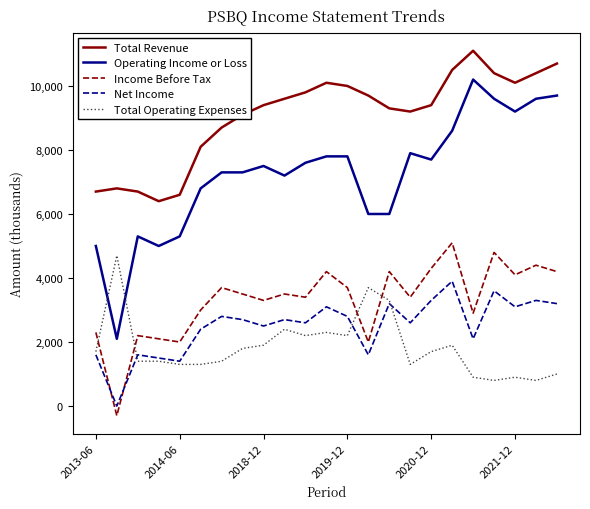

What is the maximum value for Total Revenue?

11100